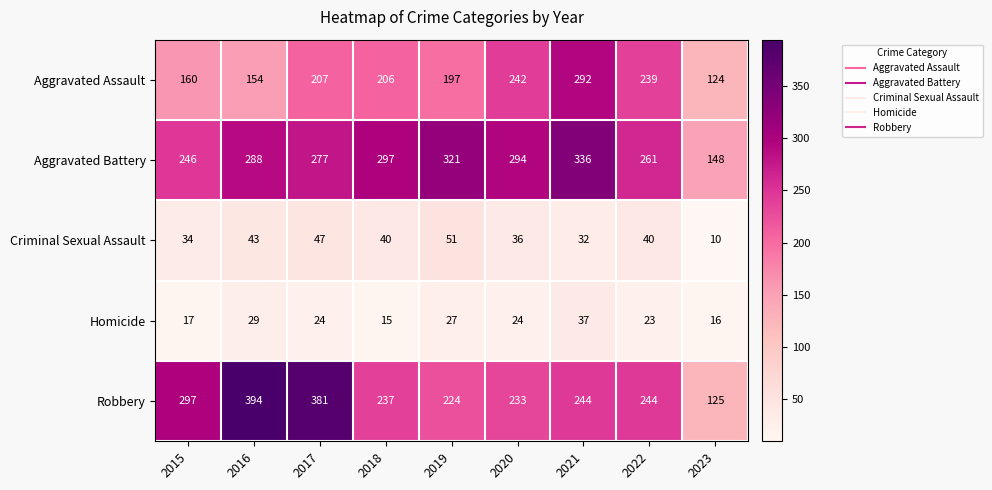

The value of Aggravated Battery at 2019 is 569. True or false?

False